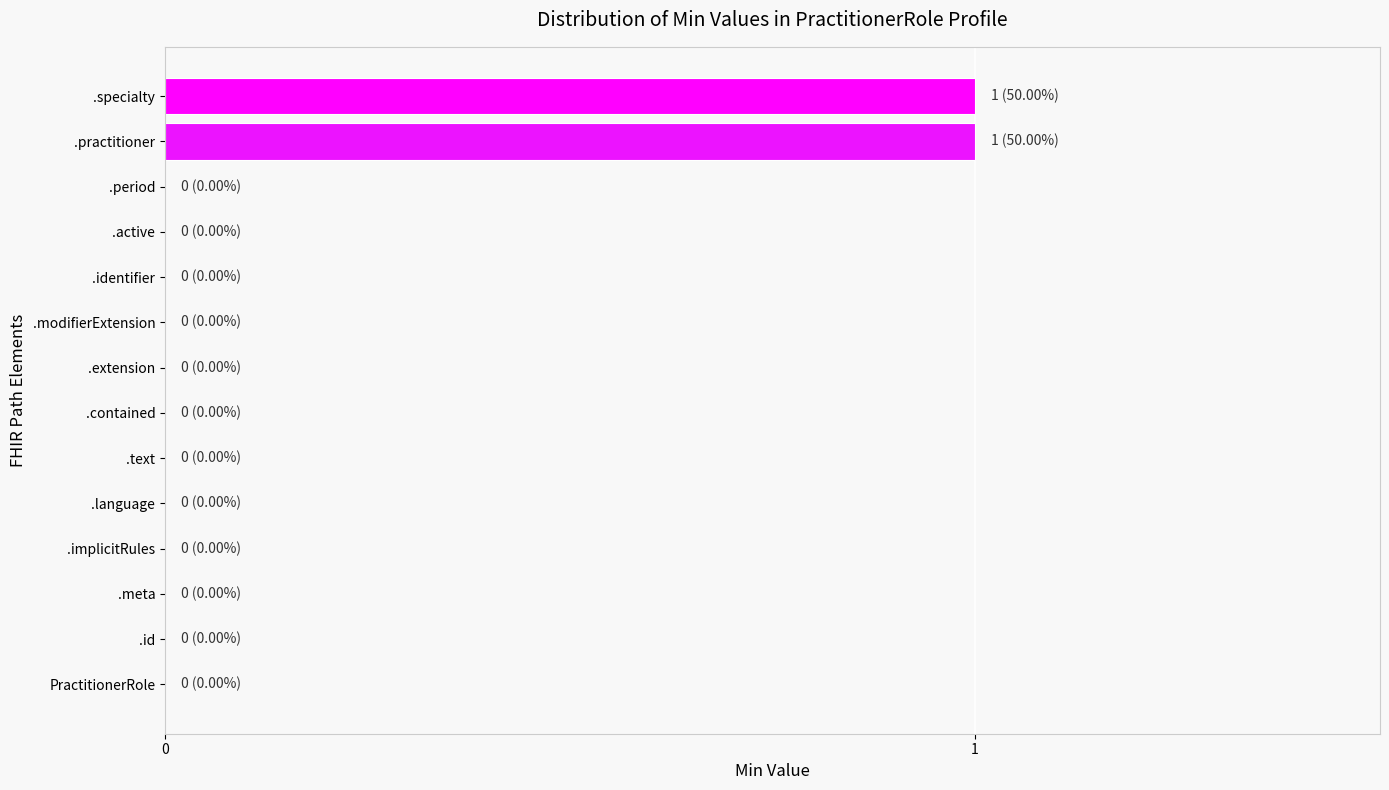

Which has a higher value, .specialty or .text?

.specialty